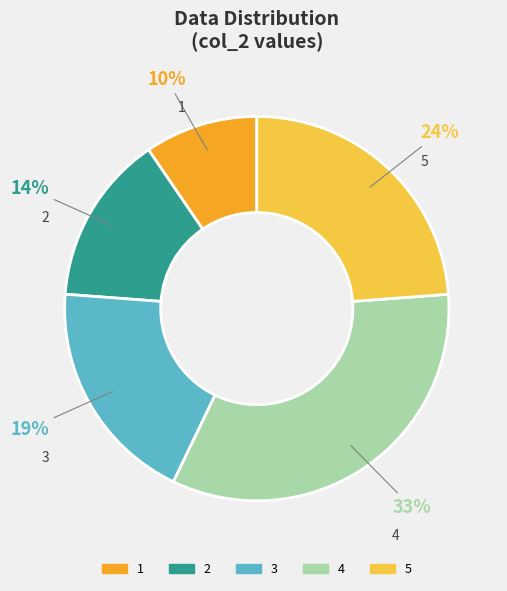

Does any single category account for the majority?

No